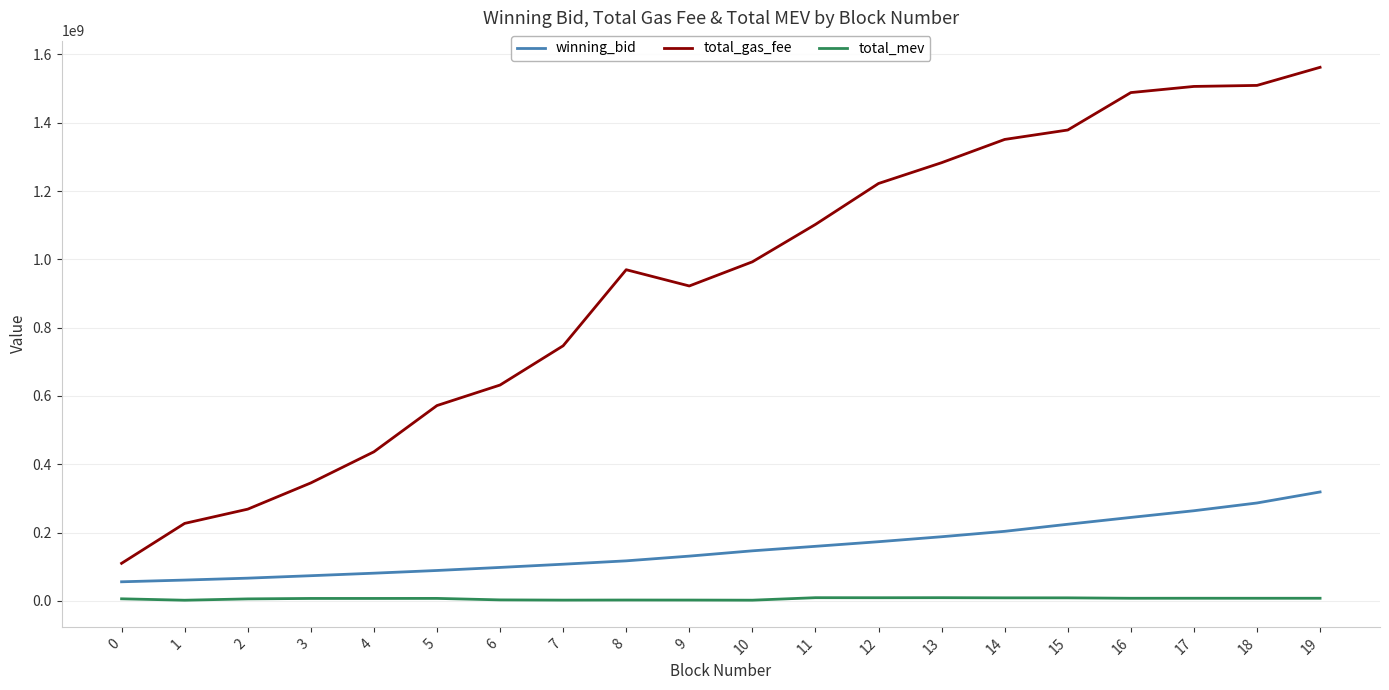

What is the maximum value shown in the chart?

1562399998.0